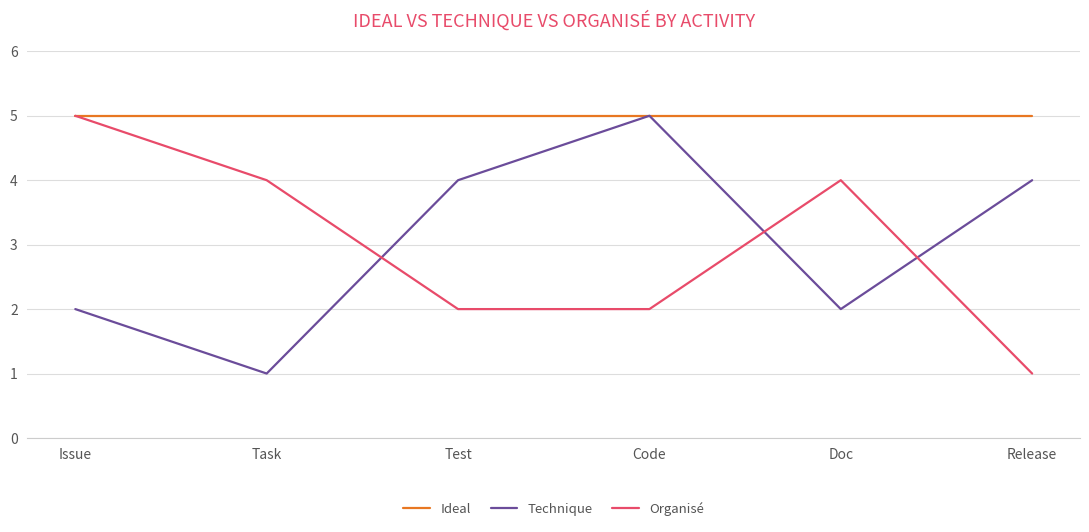

At which label does Organisé first exceed 4?

Issue